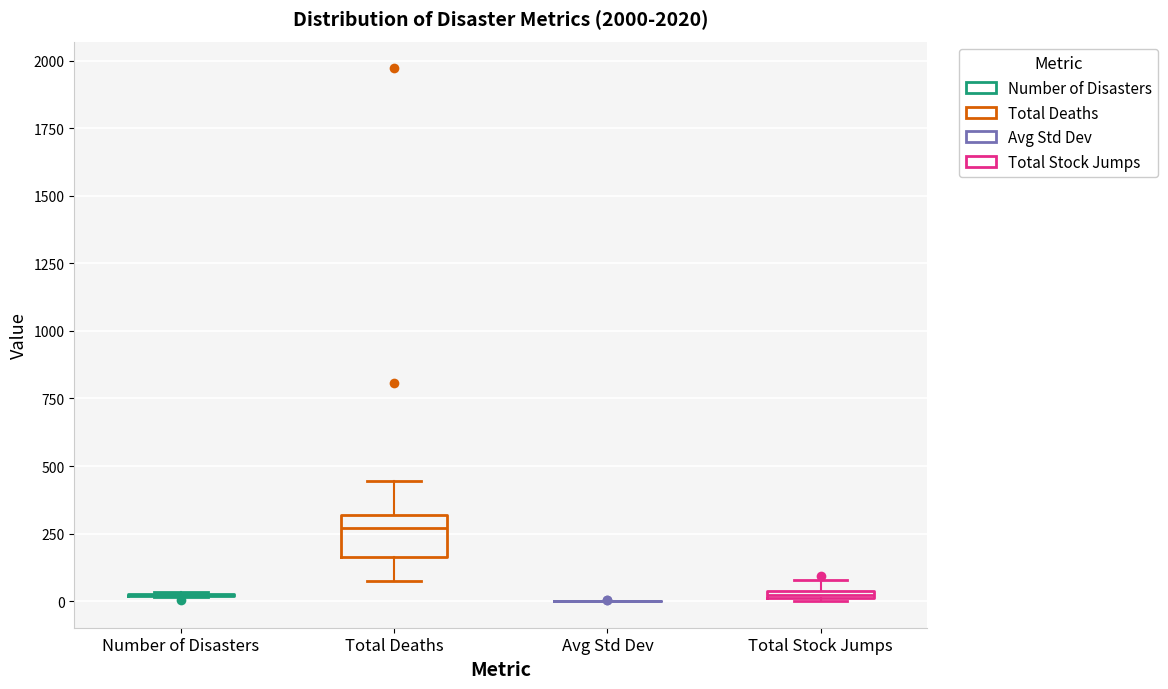

Comparing the boxes themselves (not the whiskers), which one is the tallest?

Total Deaths